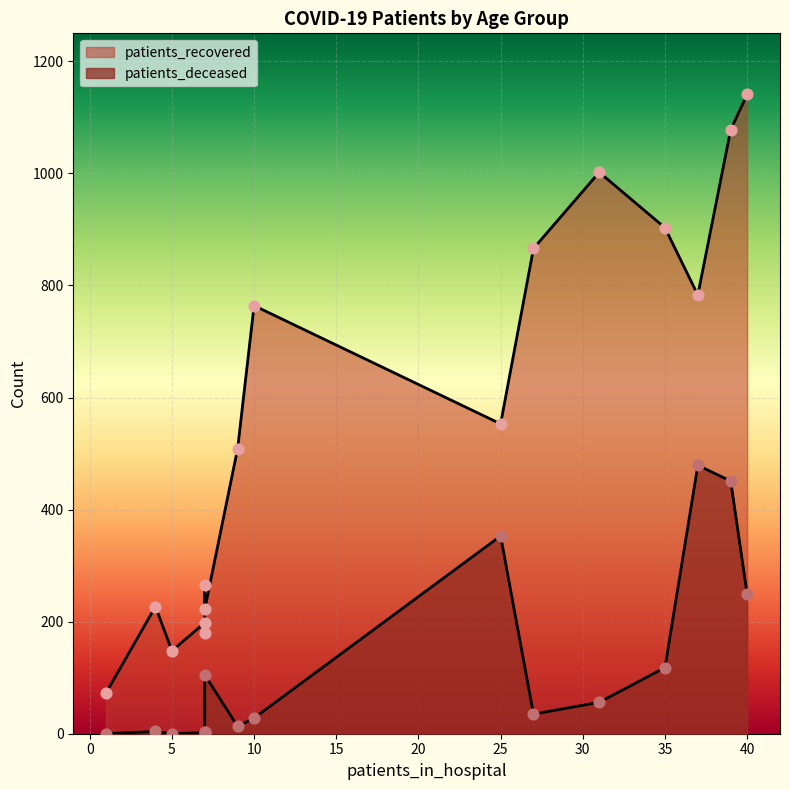

Which series contains the highest Y value?

patients_recovered